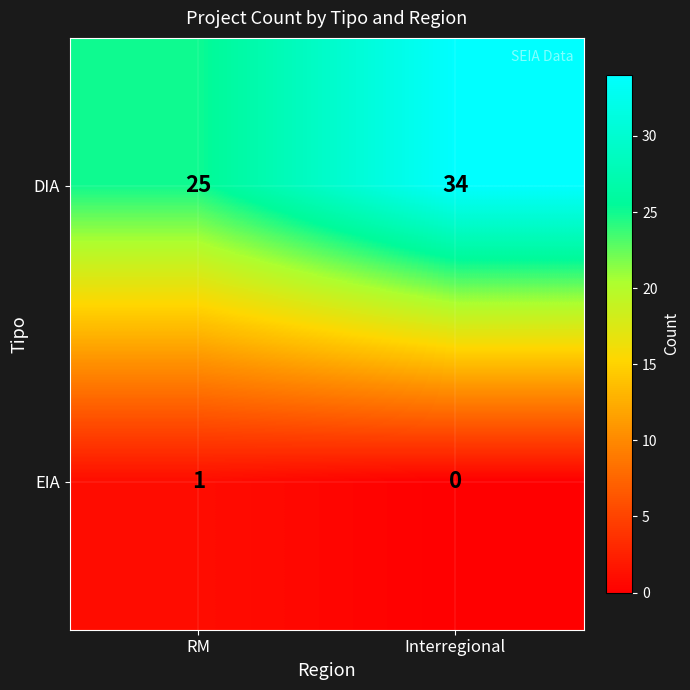

At which category is the sum across all series the highest?

Interregional